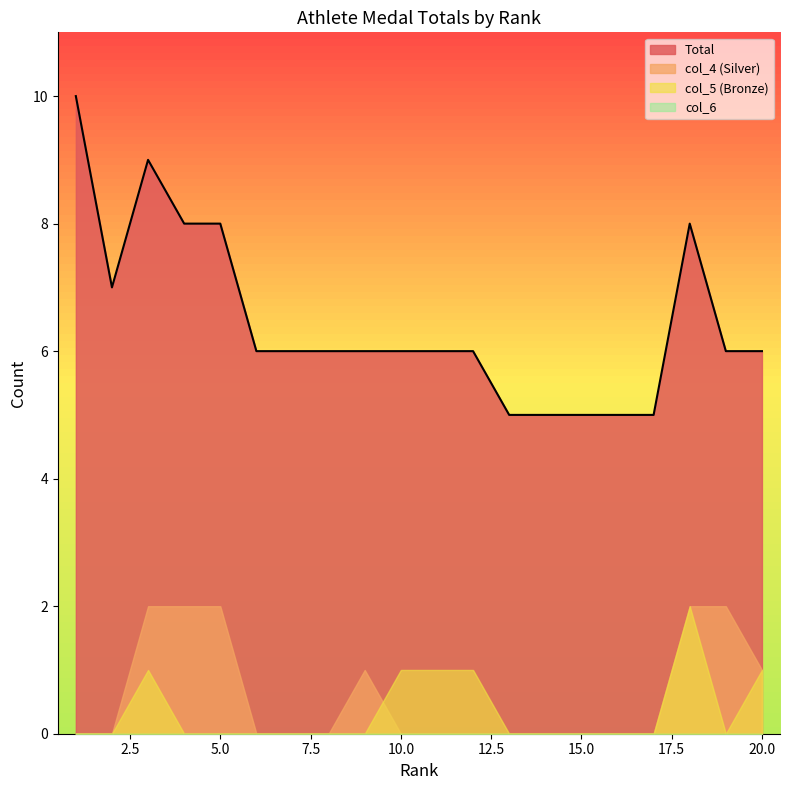

At how many categories does at least one series exceed 6?

6